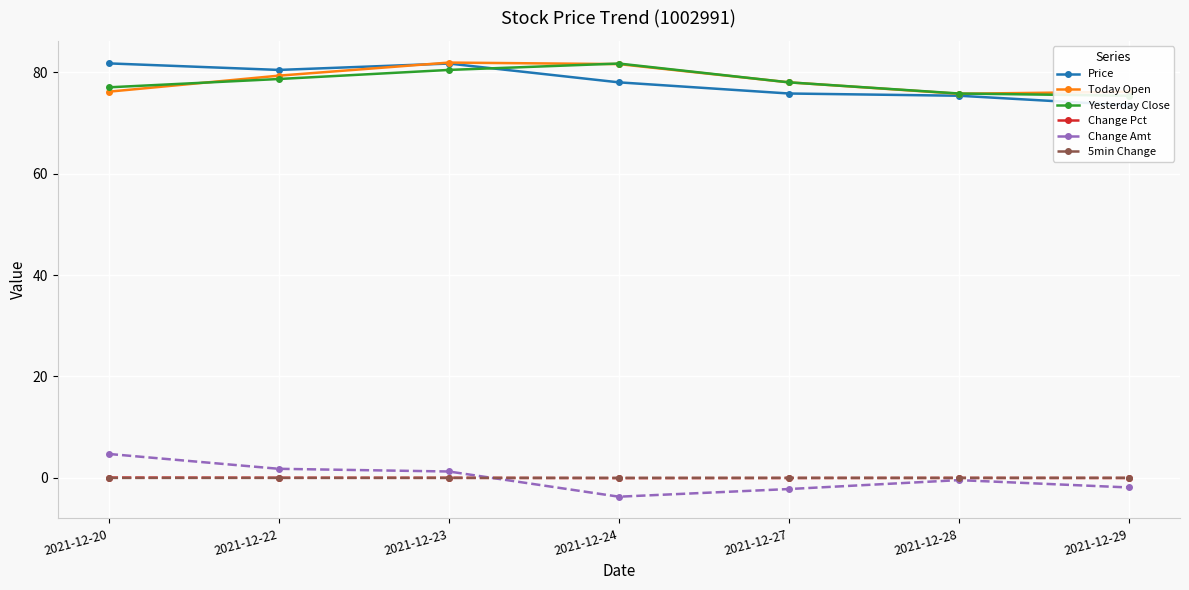

True or false: Today Open has a value of 44.3 at 2021-12-24.

False